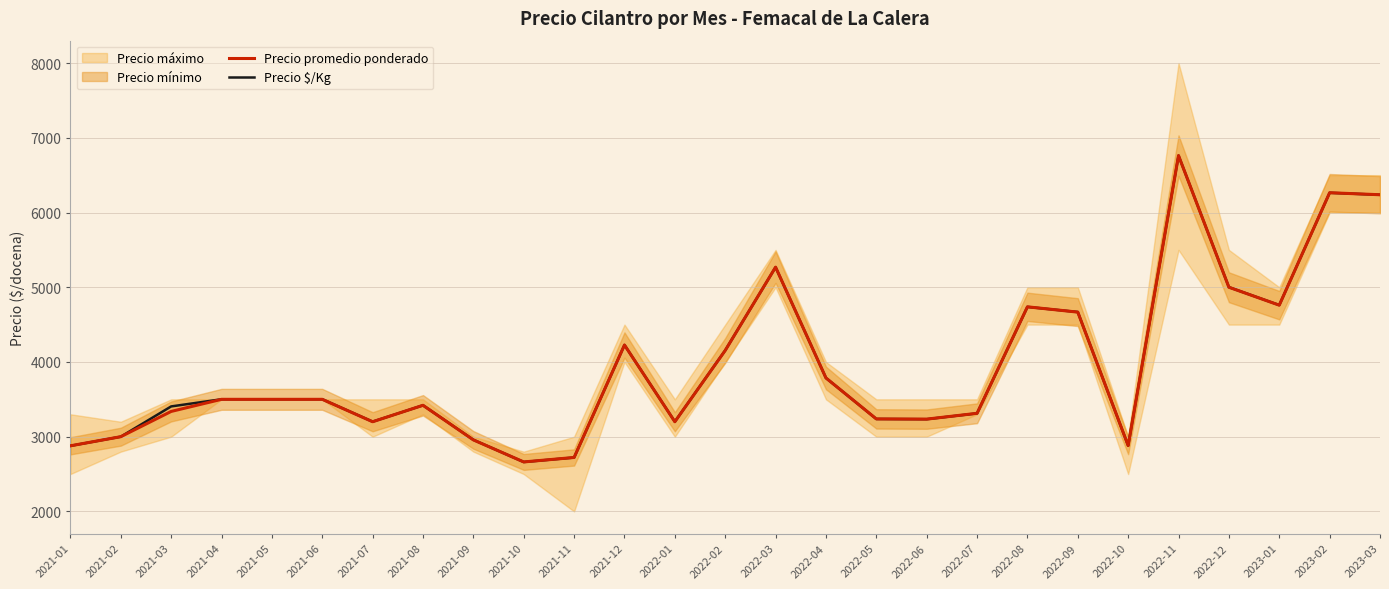

Reading left to right, transcribe all the data shown in this chart.

Precio promedio ponderado: 2021-01=2878	2021-02=3000	2021-03=3338	2021-04=3500	2021-05=3500	2021-06=3500	2021-07=3200	2021-08=3420	2021-09=2957	2021-10=2662	2021-11=2722	2021-12=4227	2022-01=3200	2022-02=4154	2022-03=5269	2022-04=3786	2022-05=3238	2022-06=3235	2022-07=3313	2022-08=4738	2022-09=4667	2022-10=2881	2022-11=6762	2022-12=5000	2023-01=4760	2023-02=6265	2023-03=6238
Precio $/Kg: 2021-01=2877	2021-02=3000	2021-03=3405	2021-04=3501	2021-05=3501	2021-06=3501	2021-07=3201	2021-08=3420	2021-09=2958	2021-10=2661	2021-11=2721	2021-12=4227	2022-01=3201	2022-02=4155	2022-03=5268	2022-04=3786	2022-05=3237	2022-06=3234	2022-07=3312	2022-08=4737	2022-09=4668	2022-10=2880	2022-11=6762	2022-12=5001	2023-01=4761	2023-02=6264	2023-03=6237